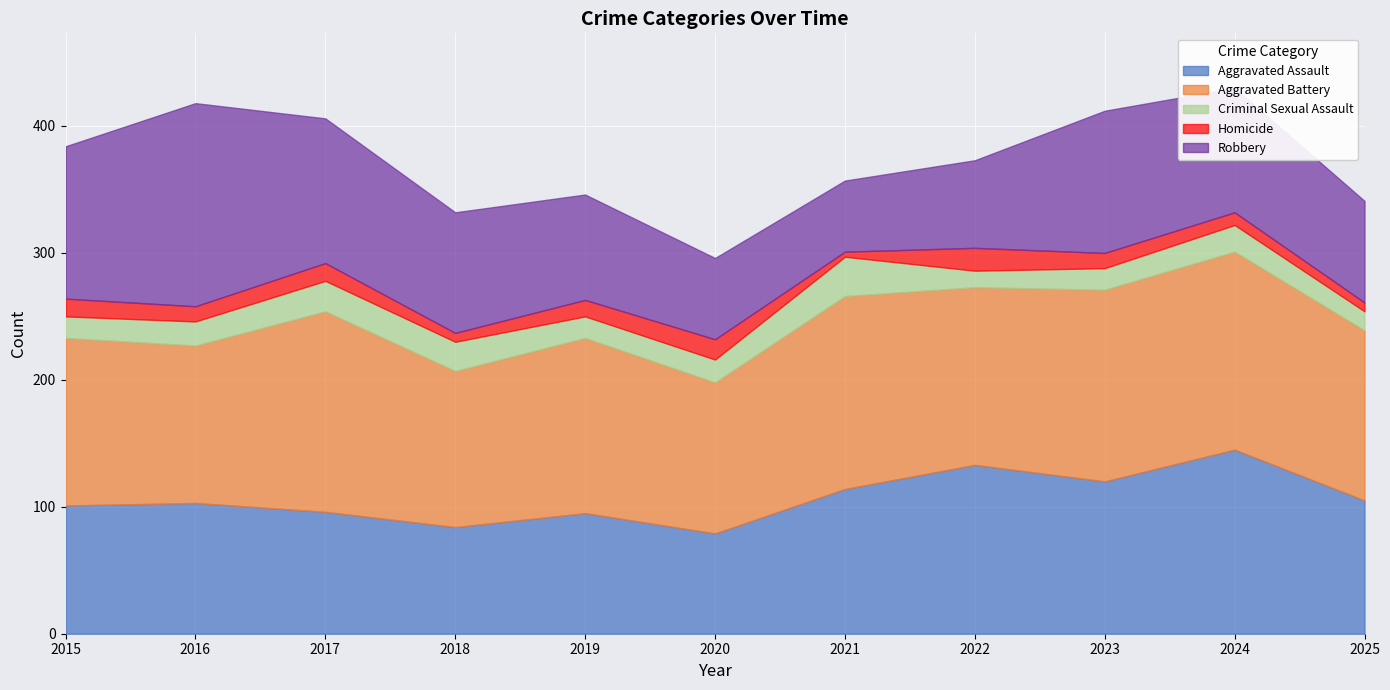

What is the maximum value shown in the chart?

160